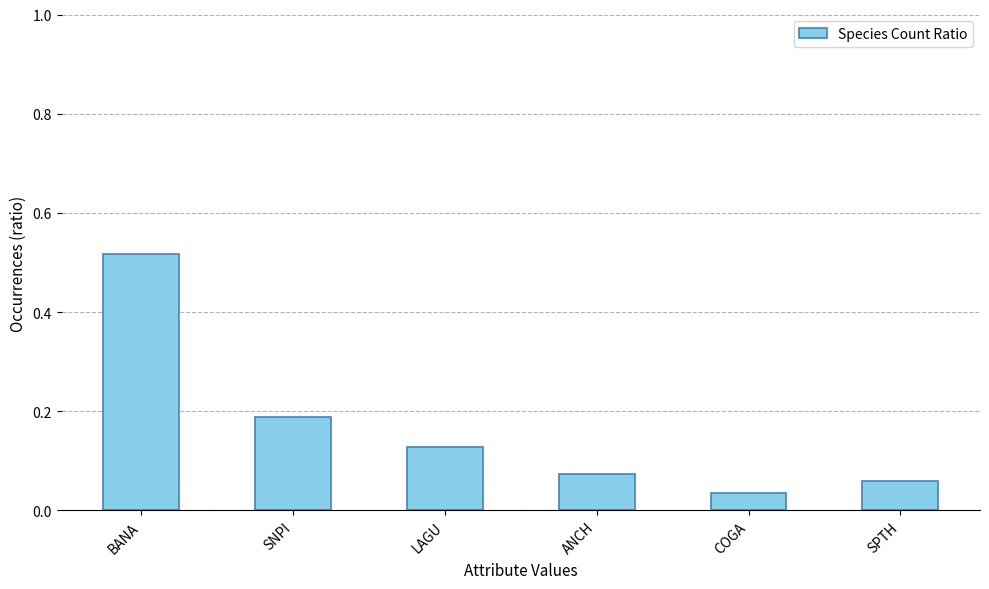

How many data points does each series have?

6